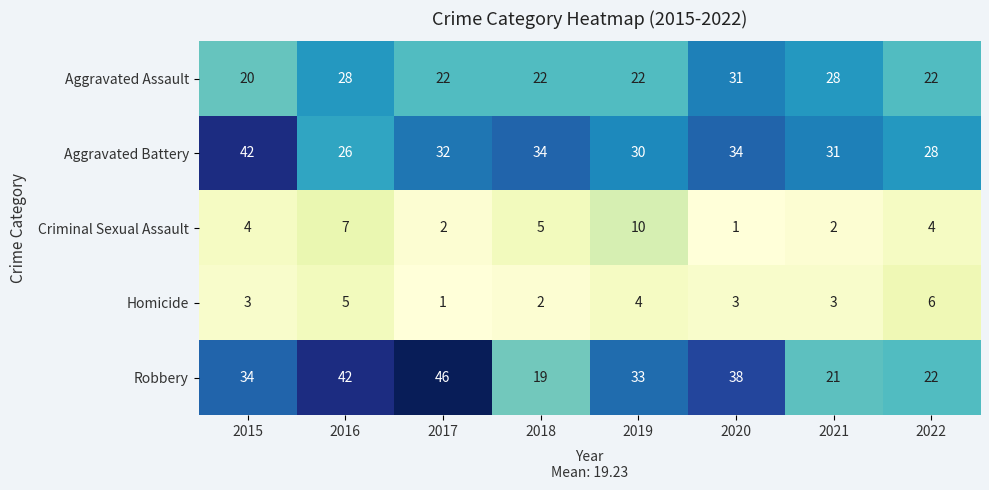

At how many categories does at least one series exceed 18?

8